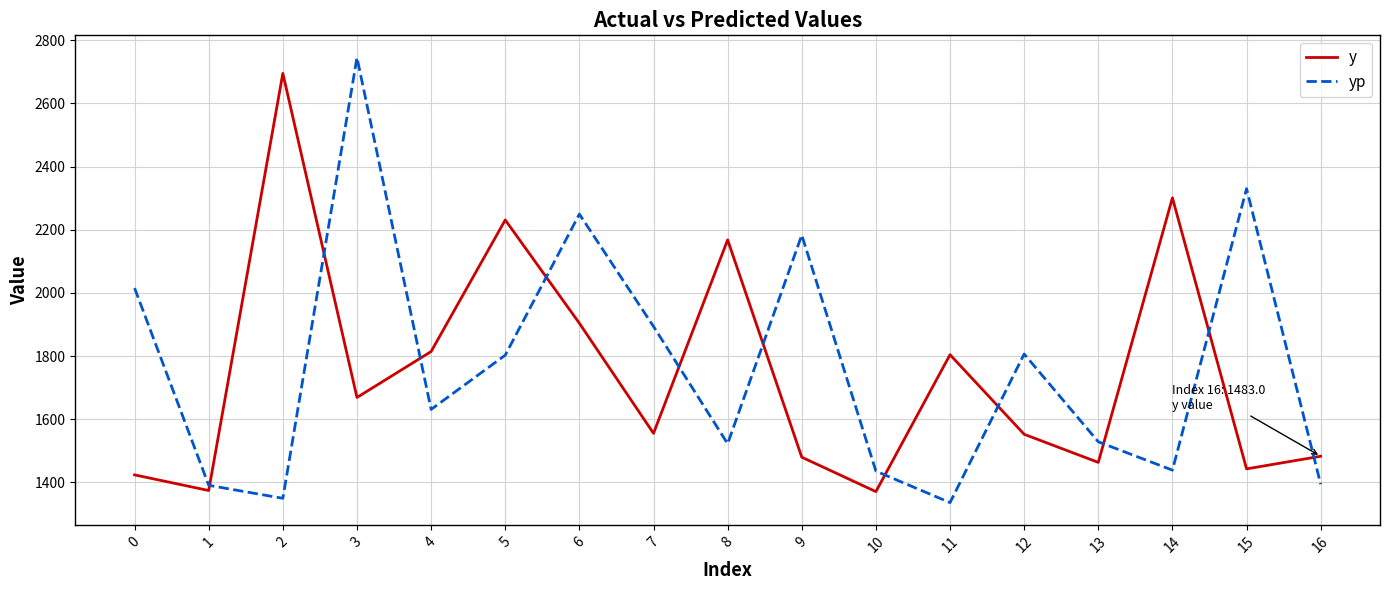

How many intersections are there between y and yp?

11